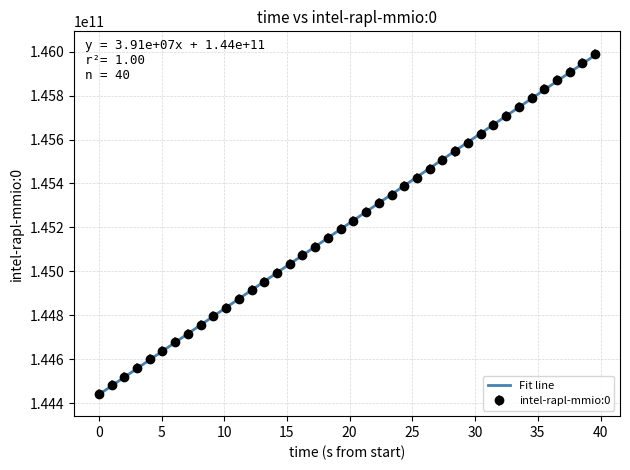

Which series has the largest range (max minus min)?

intel-rapl-mmio:0